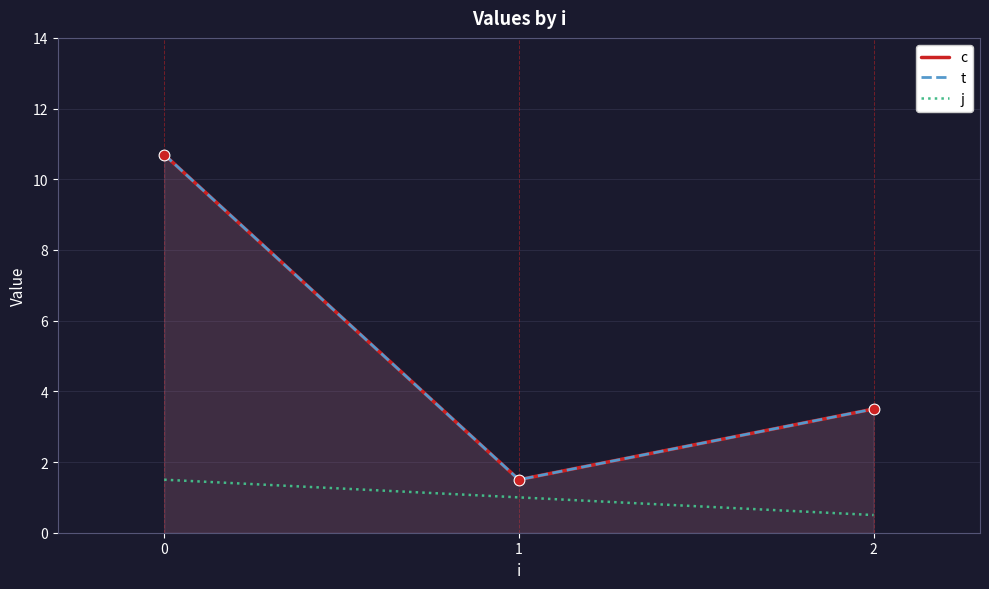

Which series reaches the minimum Y coordinate?

j